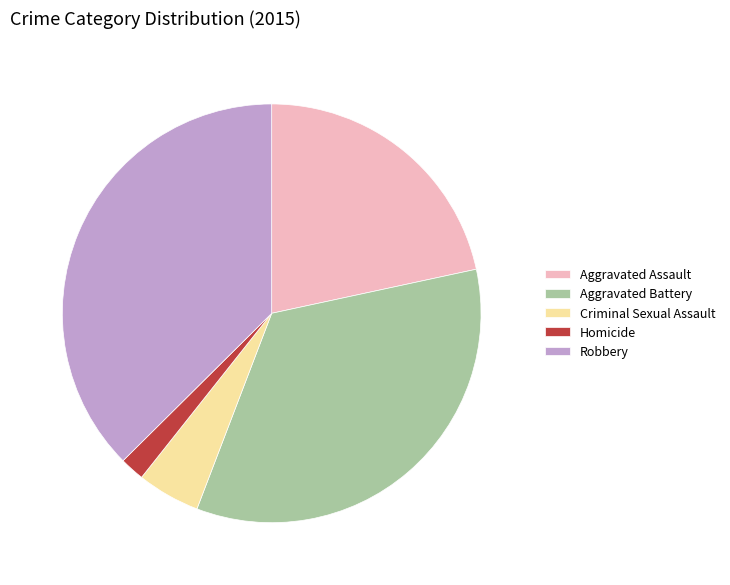

Which has a higher value, Aggravated Battery or Homicide?

Aggravated Battery